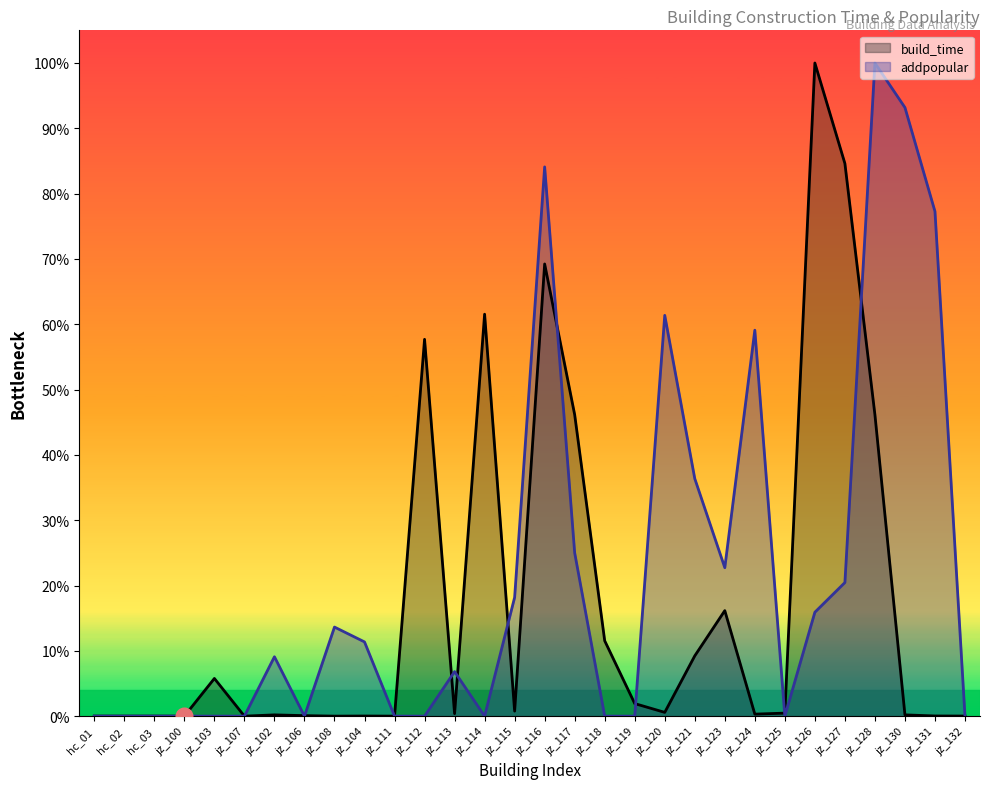

Reading left to right, list all the values displayed in this chart.

build_time: 10.0	10.0	10.0	0.0	9000.0	0.0	300.0	120.0	1.0	30.0	1.0	90000.0	600.0	96000.0	1200.0	108000.0	72000.0	18000.0	3000.0	900.0	14400.0	25200.0	480.0	720.0	156000.0	132000.0	72000.0	300.0	40.0	20.0
addpopular: 0.0	0.0	0.0	0.0	0.0	0.0	14181.8	0.0	21272.7	17727.3	0.0	0.0	10636.4	0.0	28363.6	131181.8	39000.0	0.0	0.0	95727.3	56727.3	35454.5	92181.8	0.0	24818.2	31909.1	156000.0	145363.6	120545.5	0.0